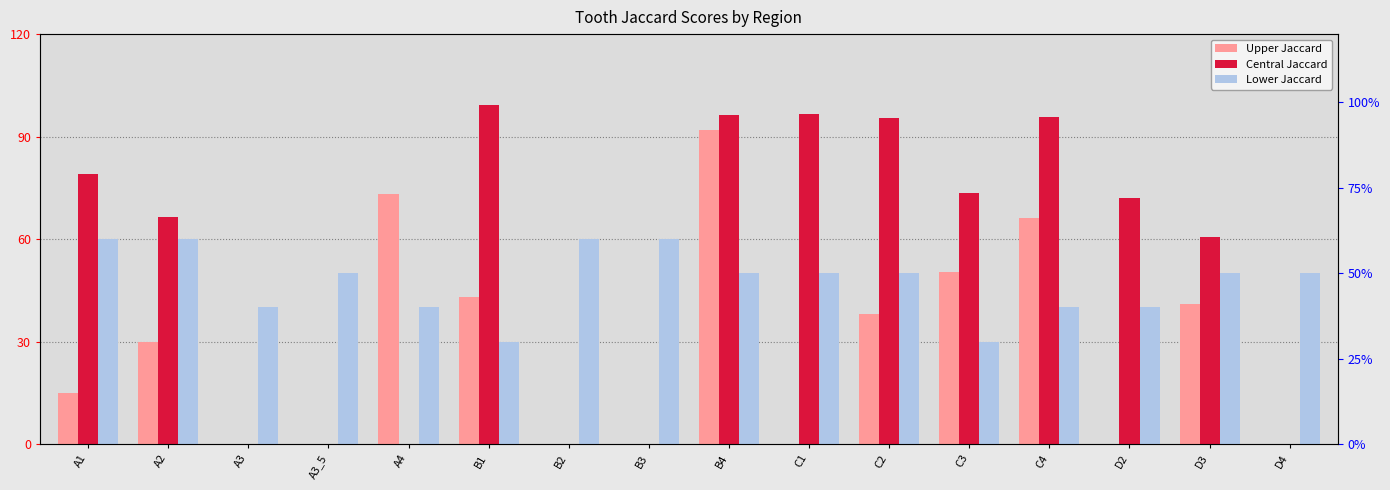

Where is Lower Jaccard nearest to the value 0?

B1